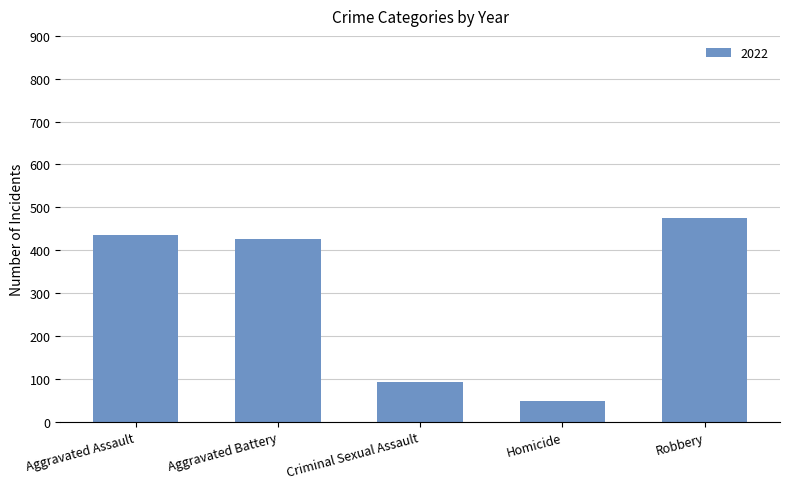

What value does the data have at Homicide?

47